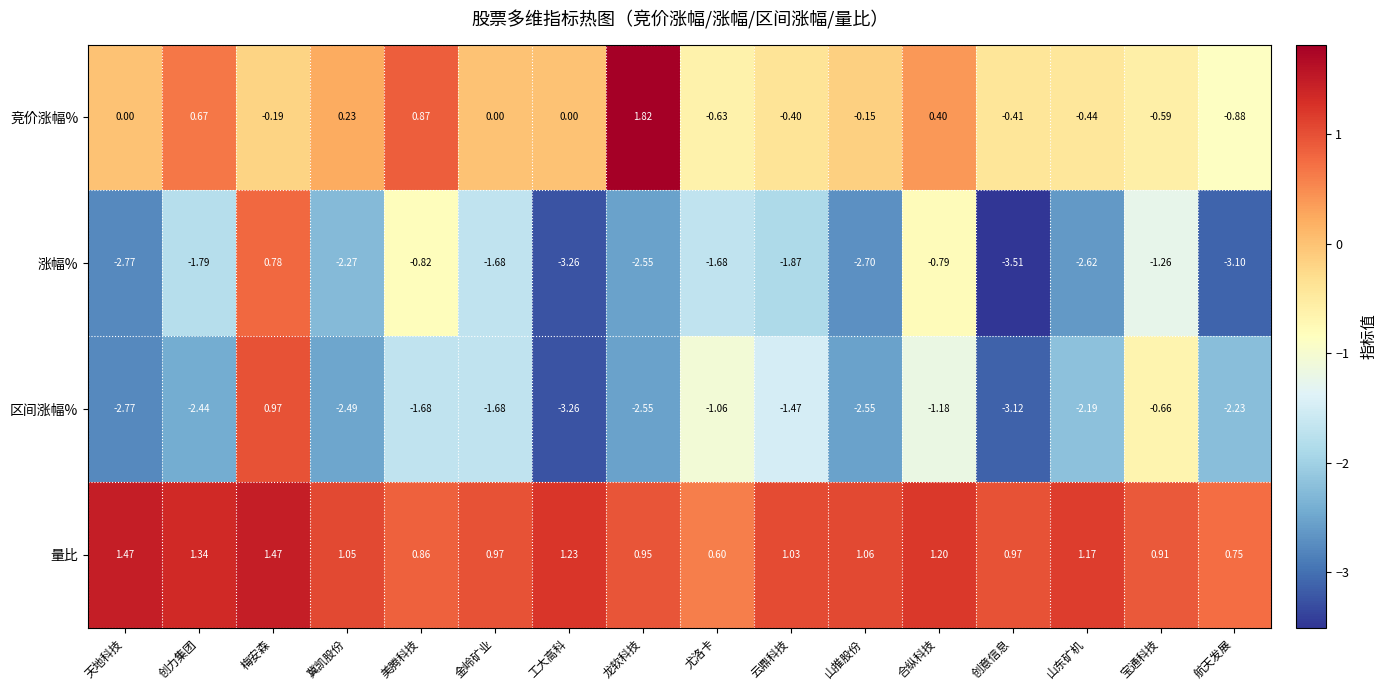

At which category does the chart reach its minimum across all series?

创意信息